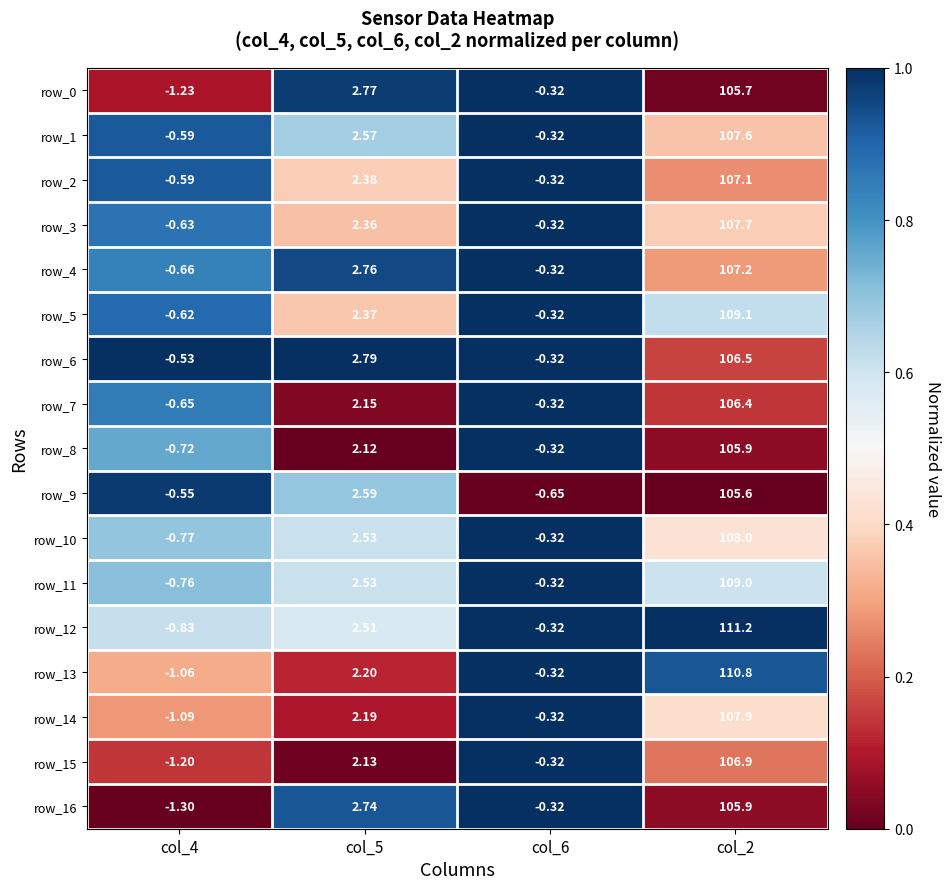

Is the value of row_5 at col_5 greater than the value of row_16 at col_6?

Yes